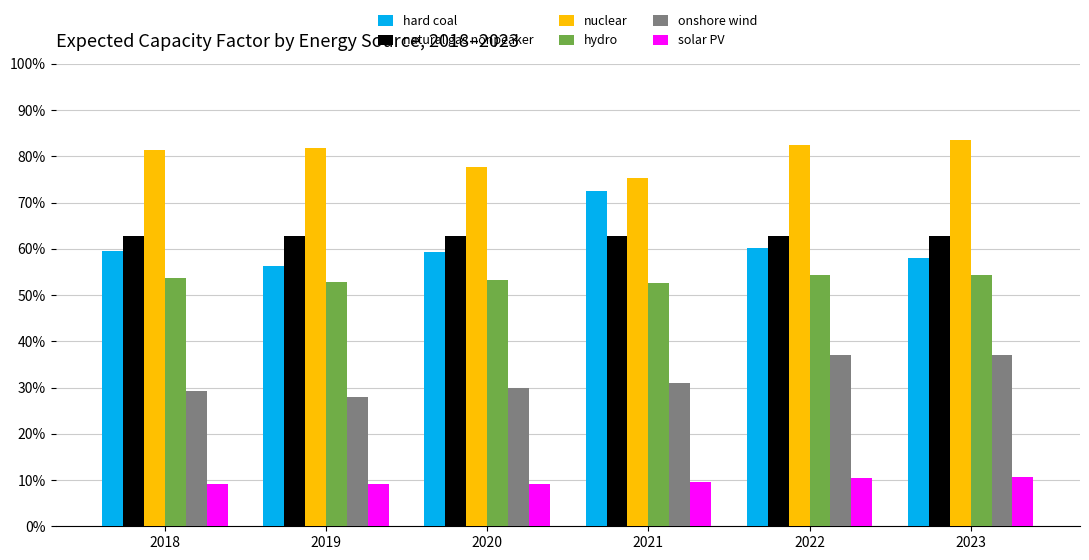

Between 2022 and 2021, which is larger?

2021